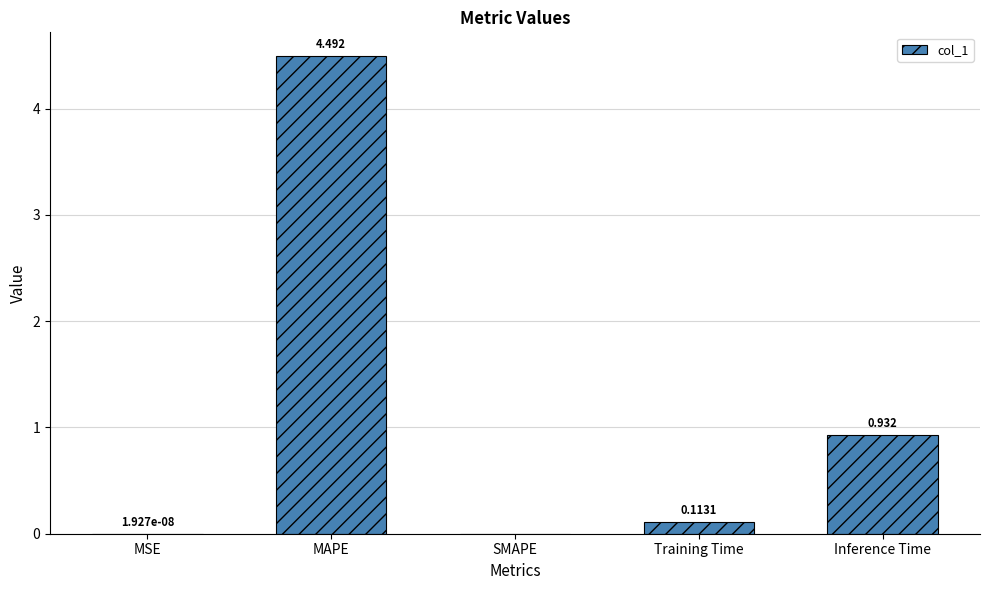

At which category does the chart reach its peak across all series?

MAPE